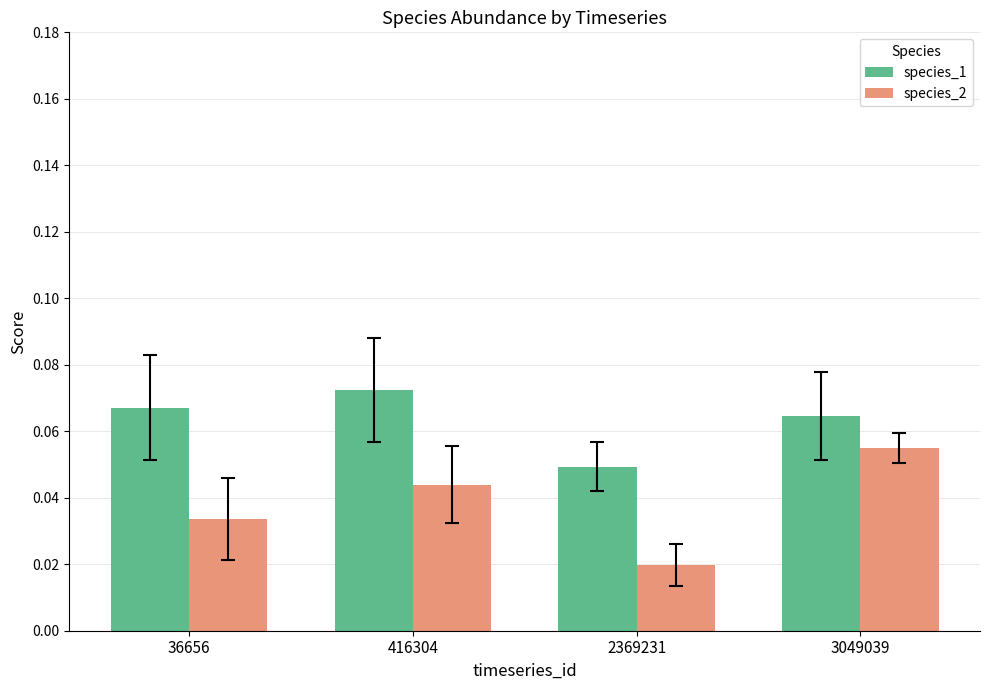

List the series in order of their overall mean, lowest first.

species_2, species_1